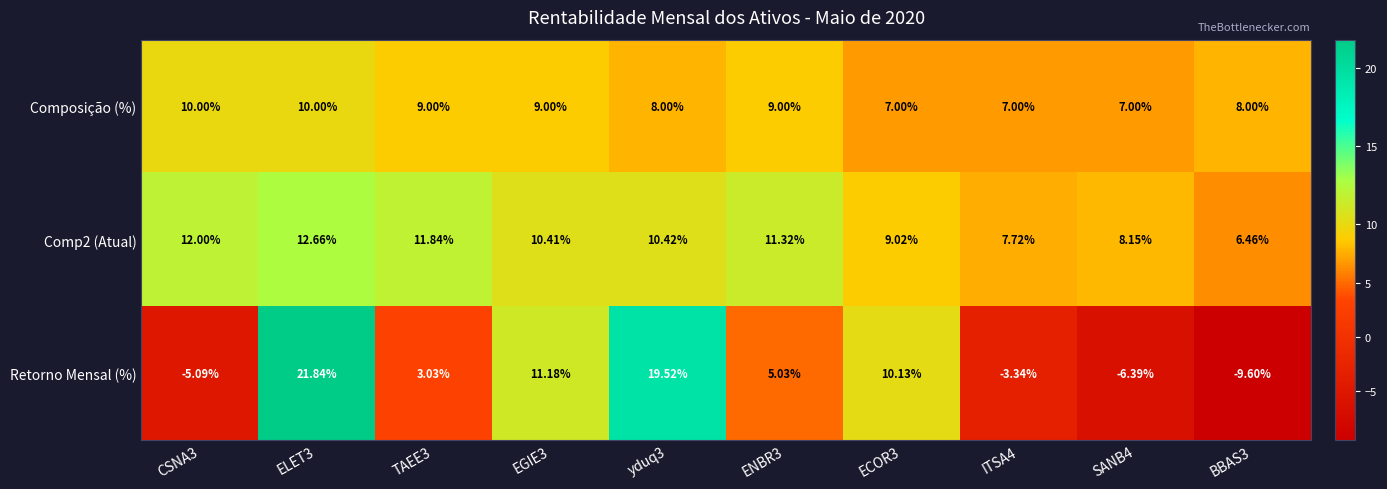

Count the number of categories in the chart.

10